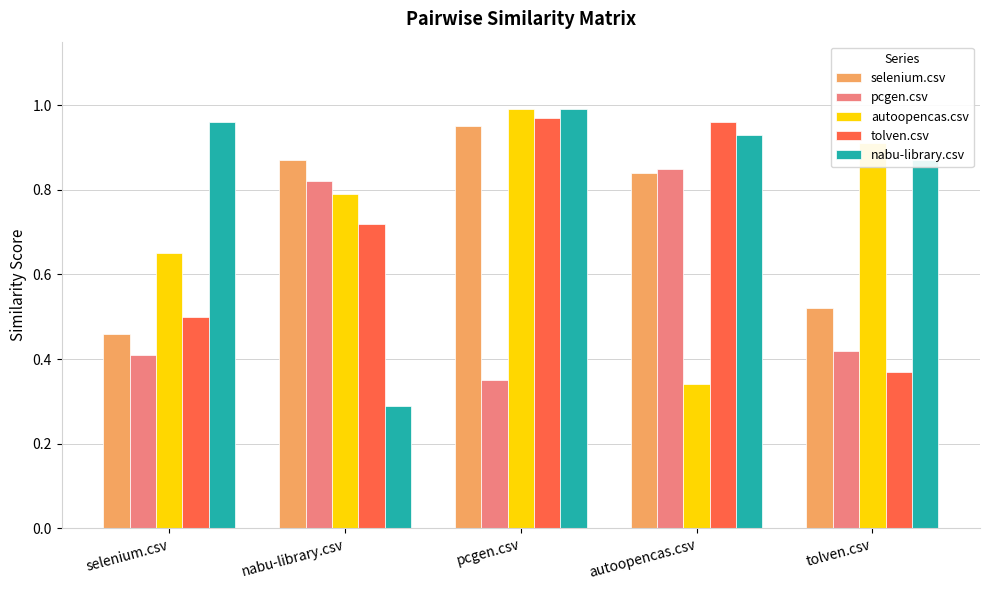

How many distinct data groups are displayed?

5